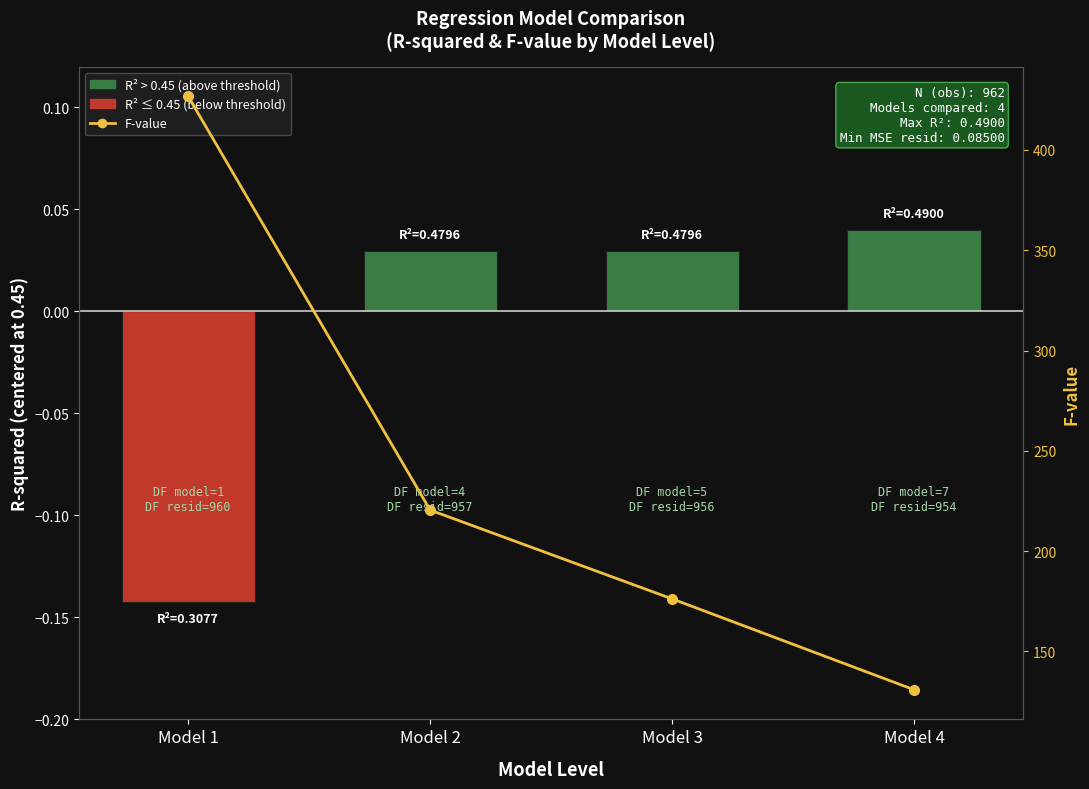

What is the difference between the maximum and minimum values in the F-value series?

295.8